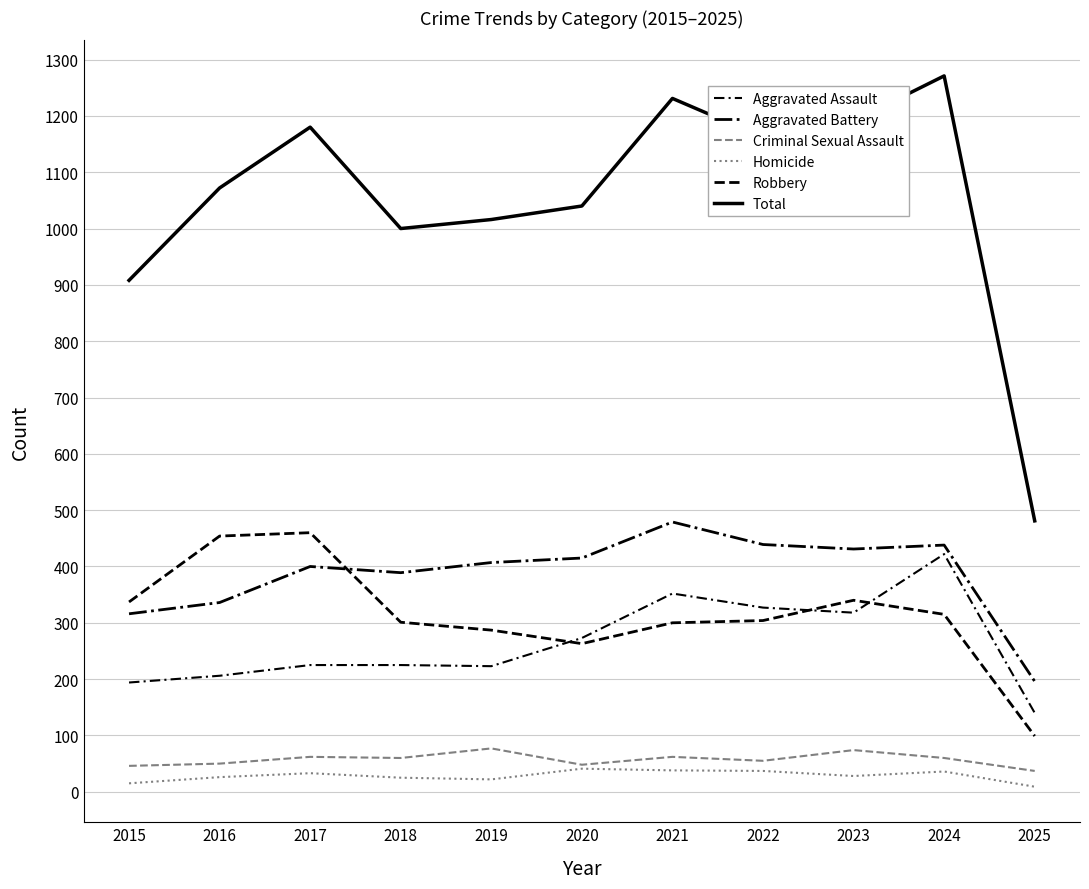

How many lines are shown in the chart?

6